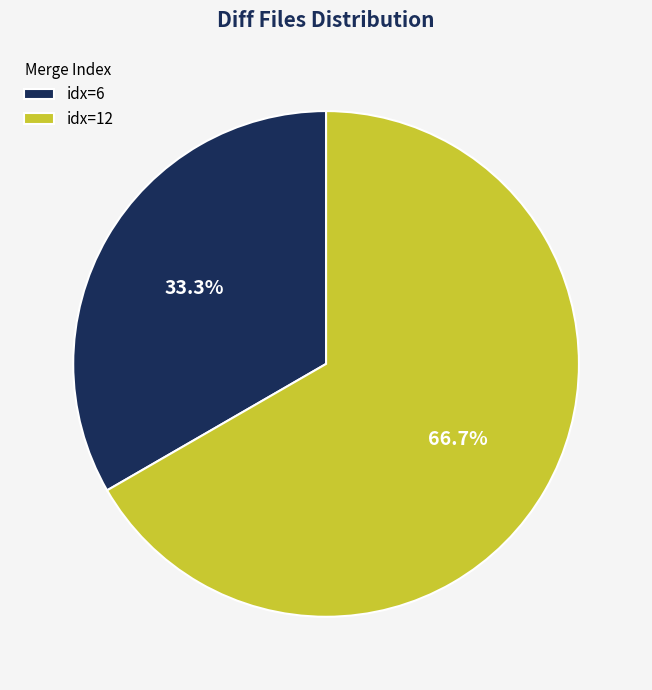

Does any single category account for the majority?

Yes